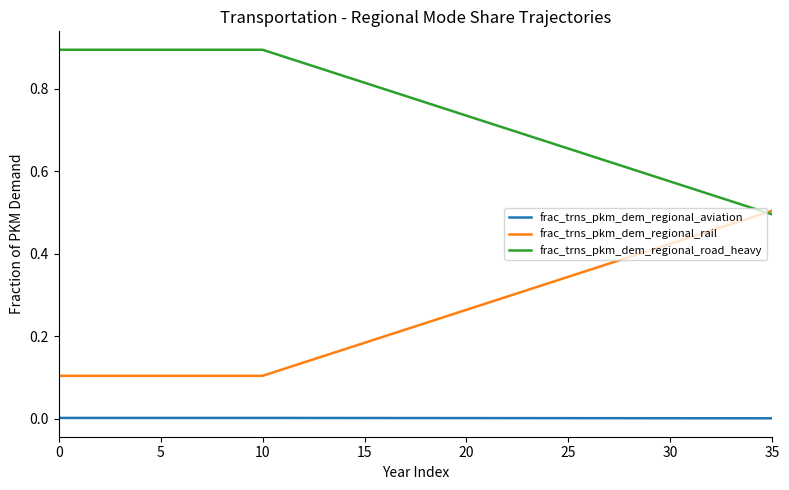

Rank the series by their average value, from highest to lowest.

frac_trns_pkm_dem_regional_road_heavy, frac_trns_pkm_dem_regional_rail, frac_trns_pkm_dem_regional_aviation